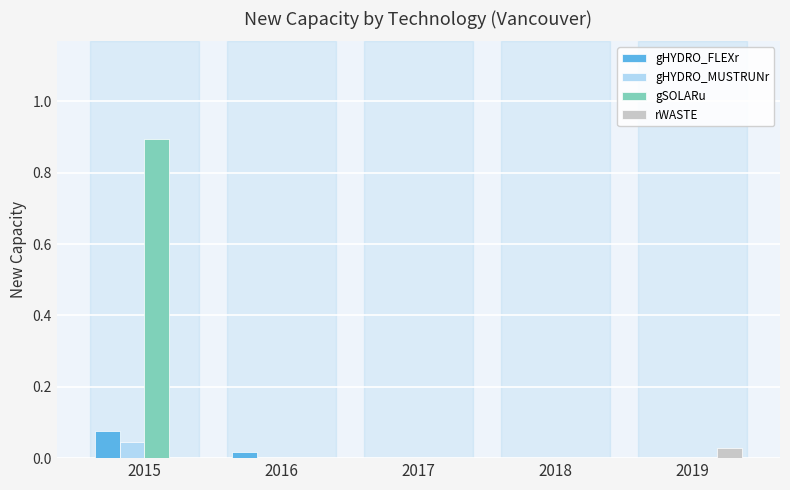

How many groups of bars are there?

5